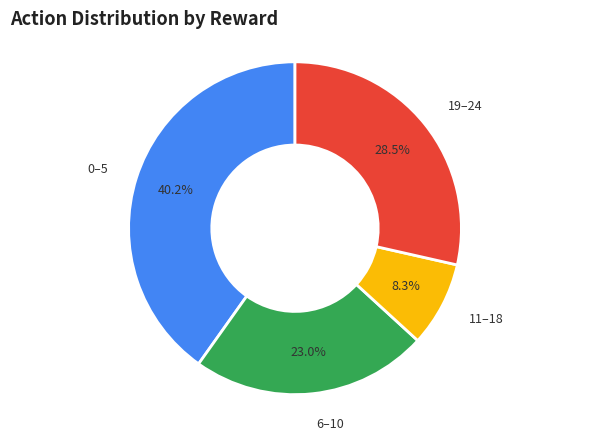

Does 0–5 account for over 50% of the chart?

No